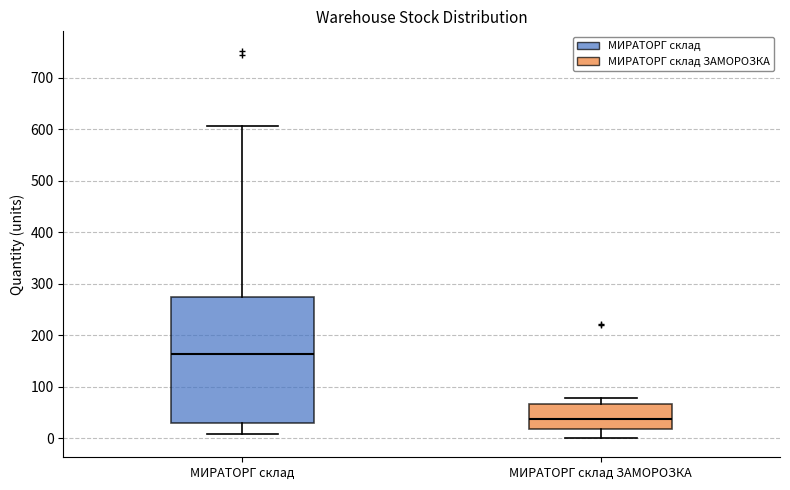

Reading left to right, transcribe this box plot: for each box, give where its median line is, the range the box spans, and where its two whiskers end, as read against the y-axis. The values are not printed on the chart, so give them approximately, as read against the axis.

МИРАТОРГ склад: median 160, box 30 to 270, whiskers 10 to 610
МИРАТОРГ склад ЗАМОРОЗКА: median 40, box 20 to 70, whiskers 0 to 80